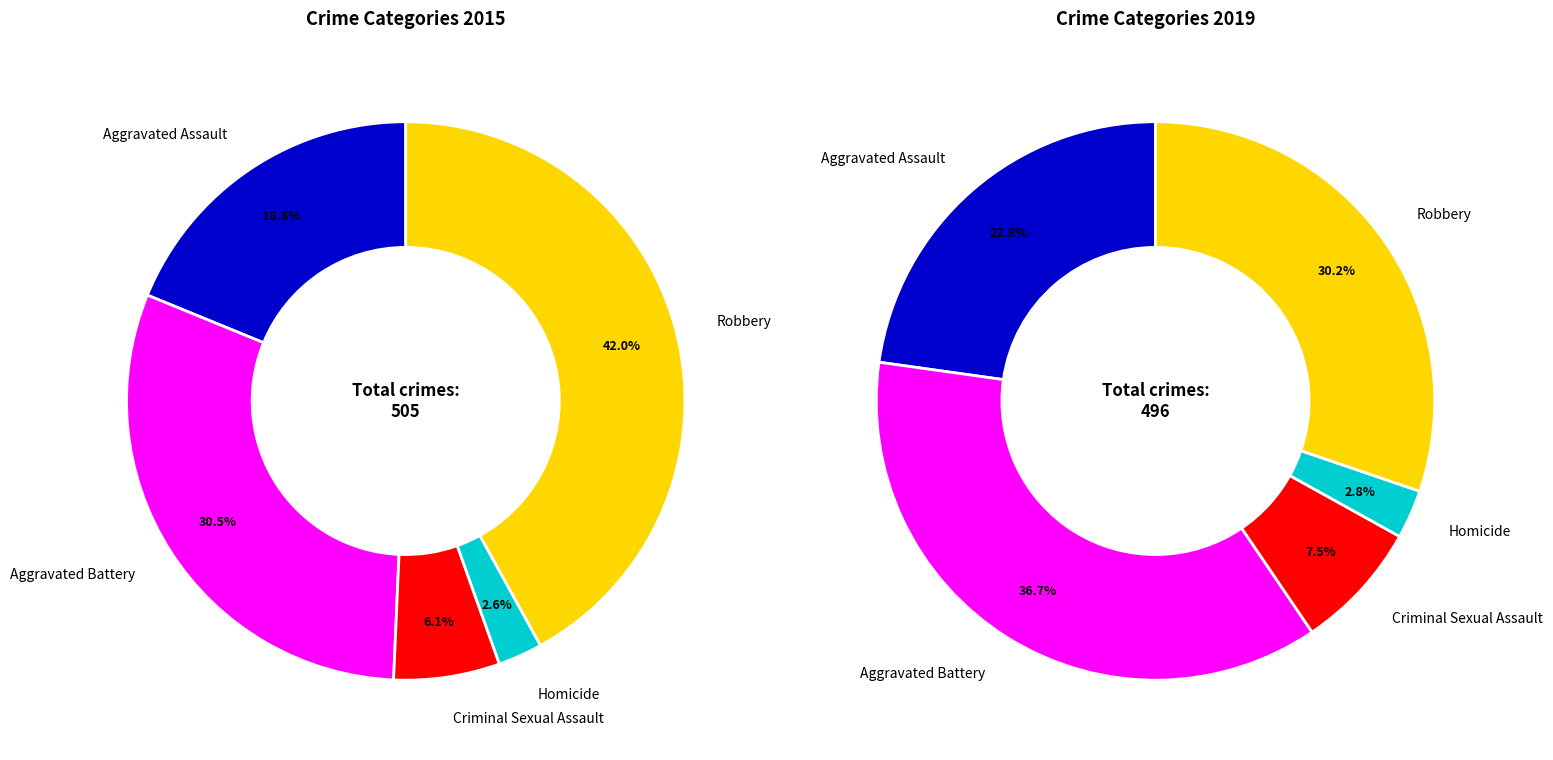

Count the number of slices in the pie.

5